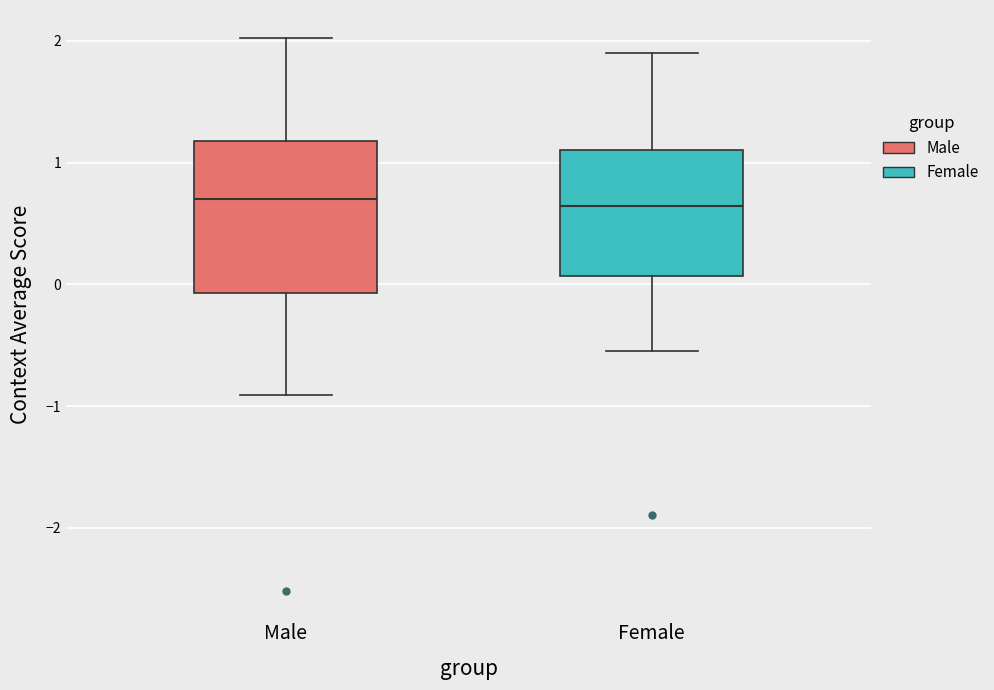

Reading left to right, transcribe this box plot: for each box, give where its median line is, the range the box spans, and where its two whiskers end, as read against the y-axis. The values are not printed on the chart, so give them approximately, as read against the axis.

Male: median 0.7, box -0.1 to 1.2, whiskers -0.9 to 2.0
Female: median 0.6, box 0.1 to 1.1, whiskers -0.5 to 1.9